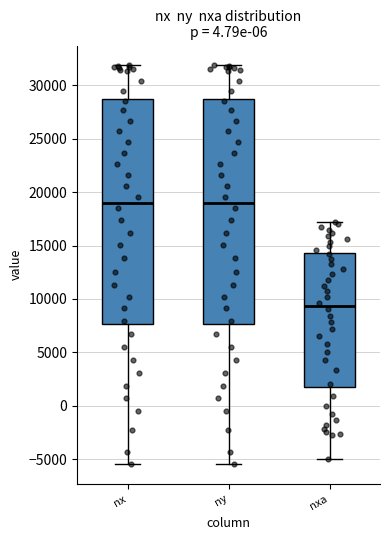

Reading left to right, transcribe this box plot: for each box, give where its median line is, the range the box spans, and where its two whiskers end, as read against the y-axis. The values are not printed on the chart, so give them approximately, as read against the axis.

nx: median 19000, box 7500 to 28500, whiskers -5500 to 32000
ny: median 19000, box 7500 to 28500, whiskers -5500 to 32000
nxa: median 9500, box 1500 to 14500, whiskers -5000 to 17000